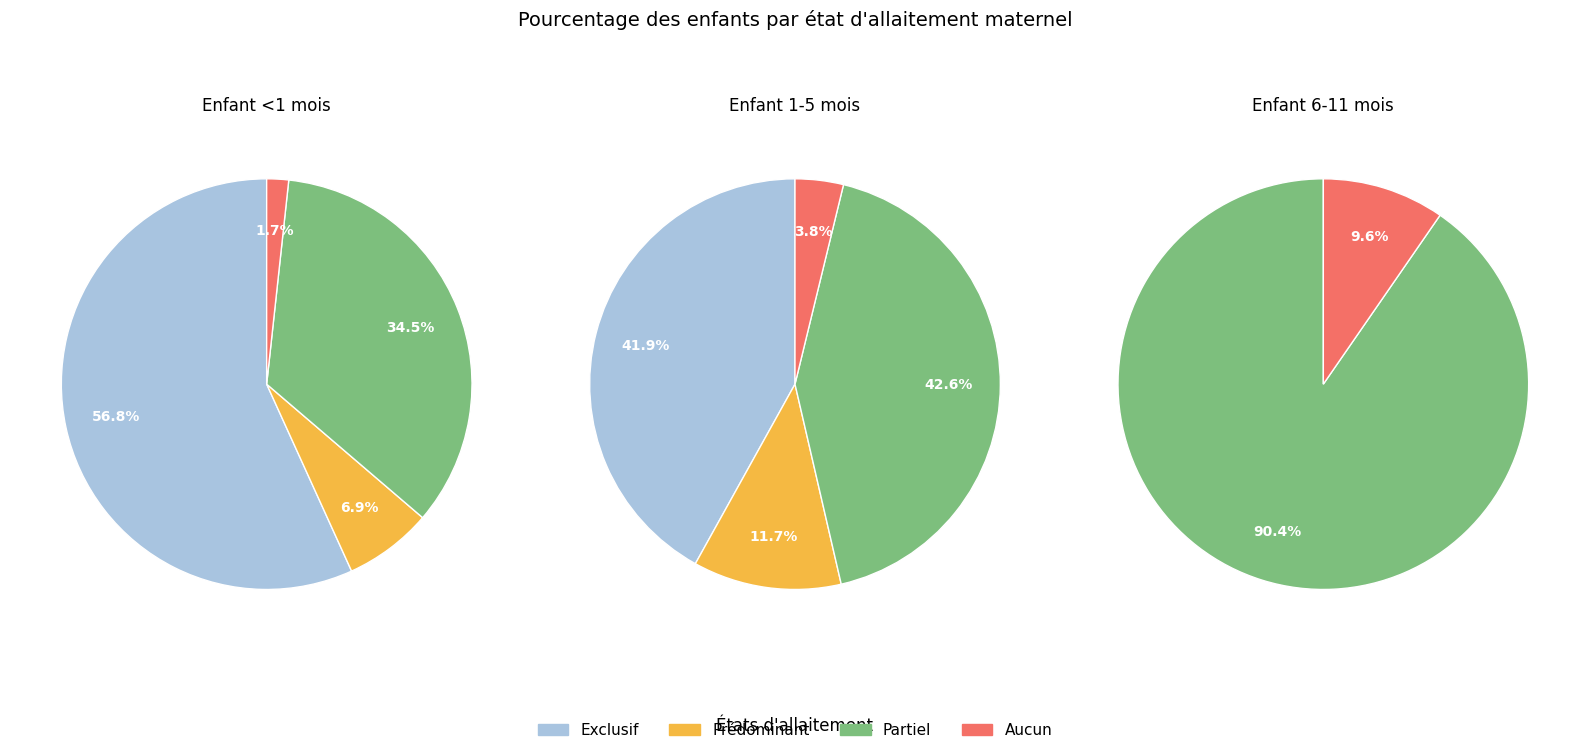

Rank the categories by Enfant <1 mois value from highest to lowest.

Exclusif, Partiel, Prédominant, Aucun